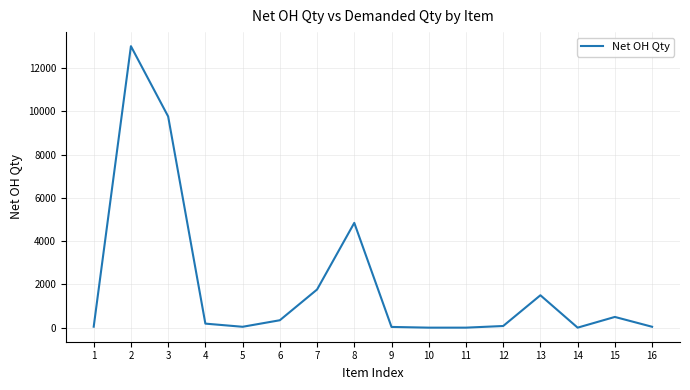

What is the difference between the second highest and second lowest values?

9761